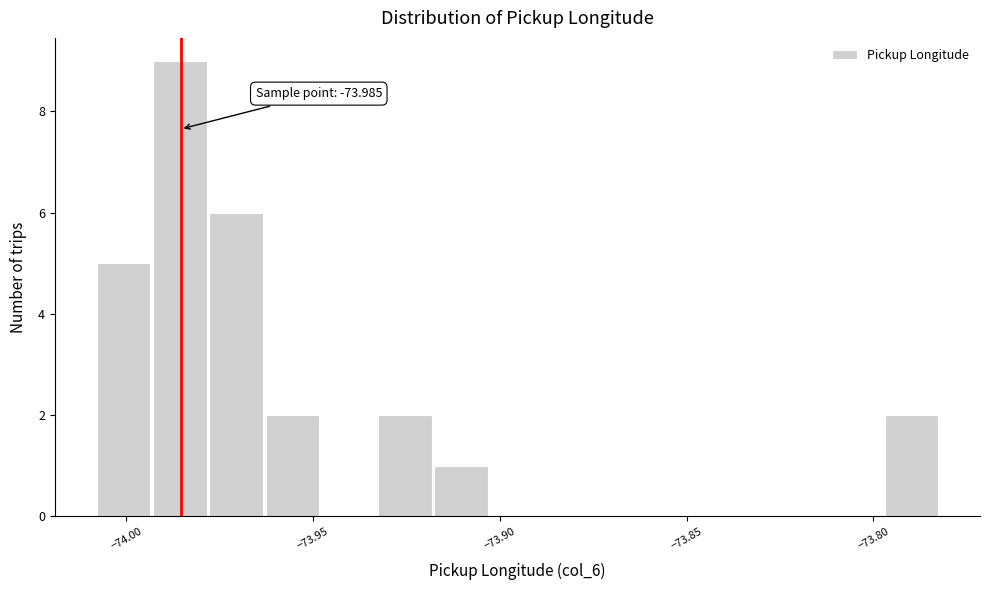

Read against the x-axis, roughly where is the centre of the tallest bar?

-73.985